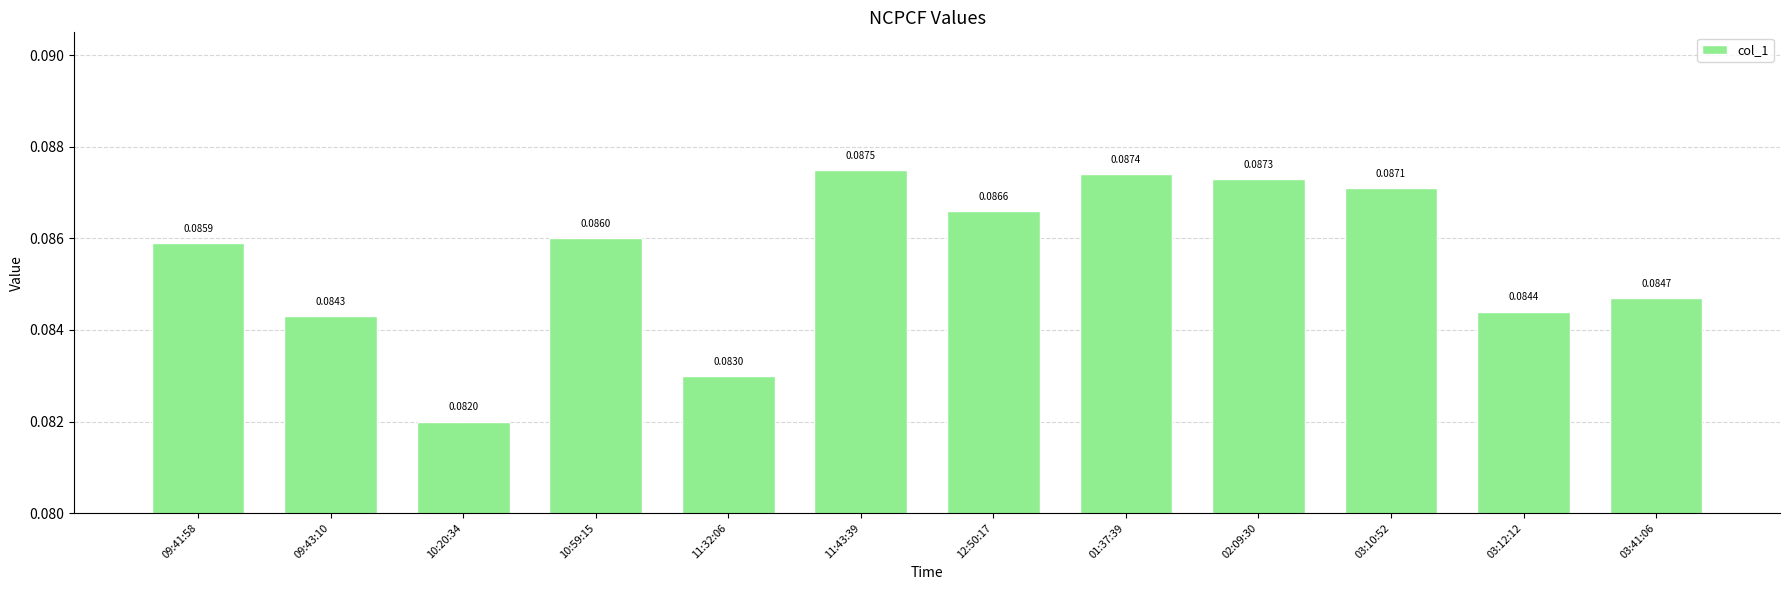

What is the label of the 7th bar from the left?

12:50:17